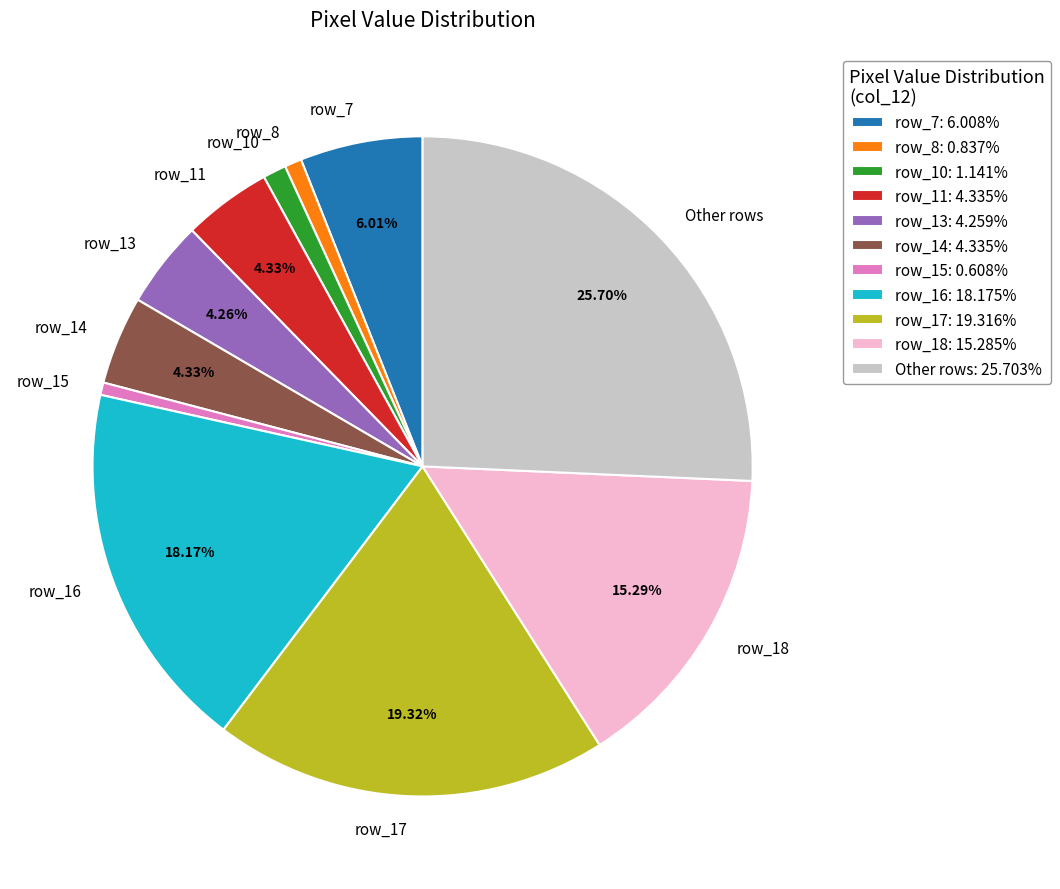

Combined, do row_11 and row_8 account for over 50%?

No